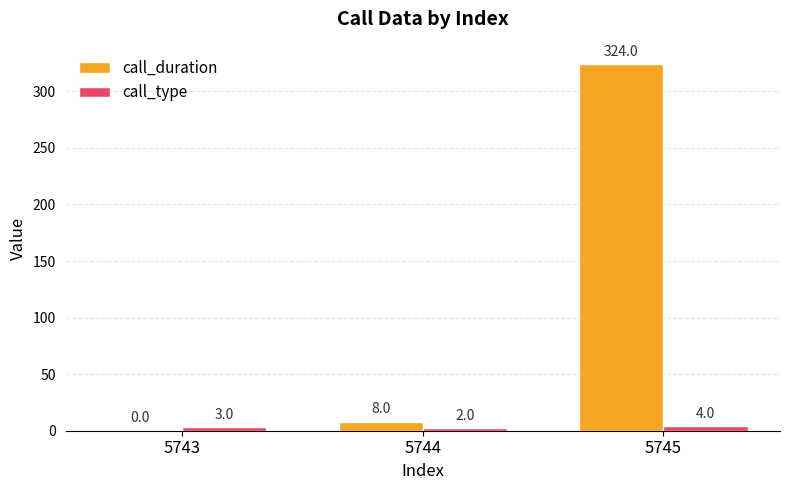

Reading left to right, extract all data points from this chart.

call_duration: 0	8	324
call_type: 3	2	4